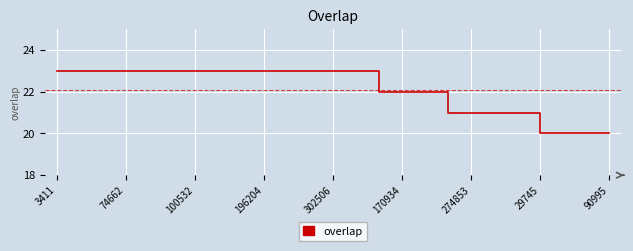

What is the difference between the second highest and second lowest values?

3